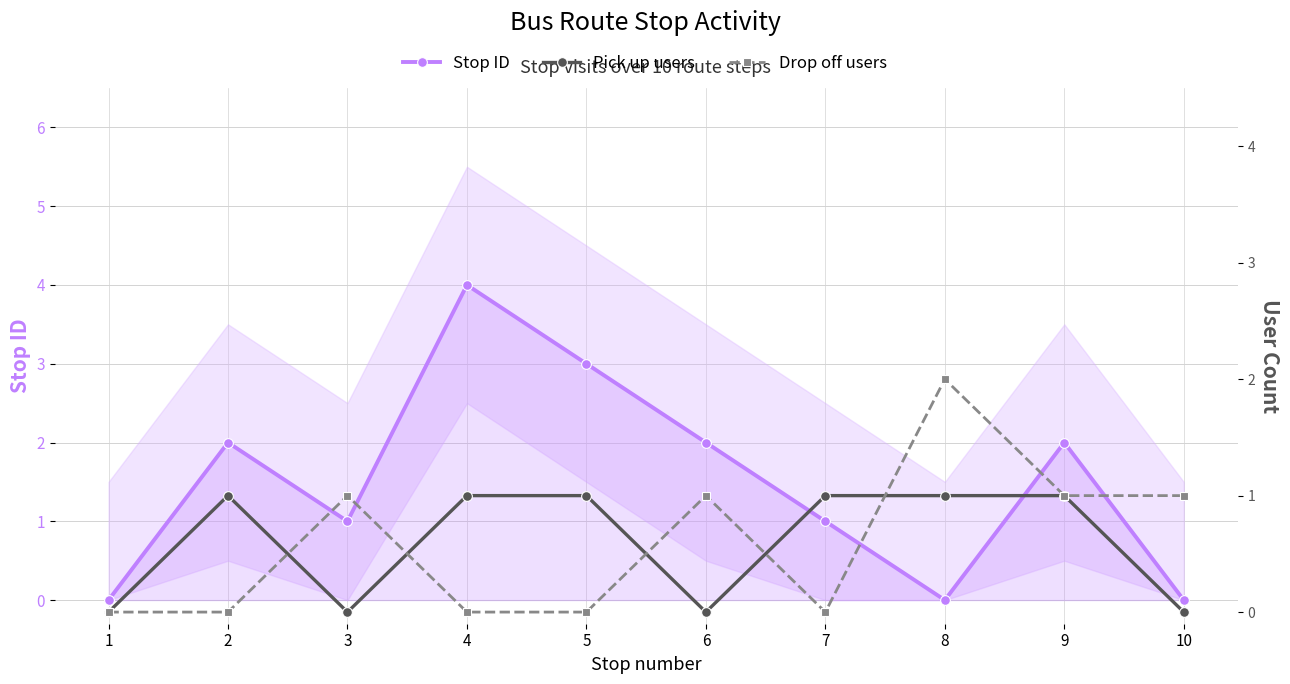

Does the chart have visible grid lines?

Yes